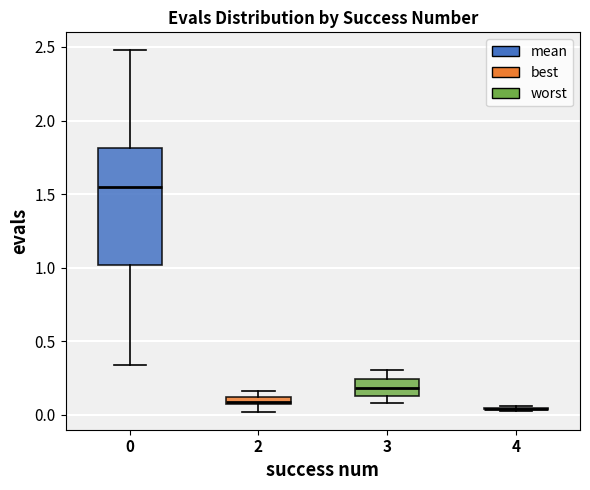

Which box is the tallest, from its lower edge to its upper edge?

0